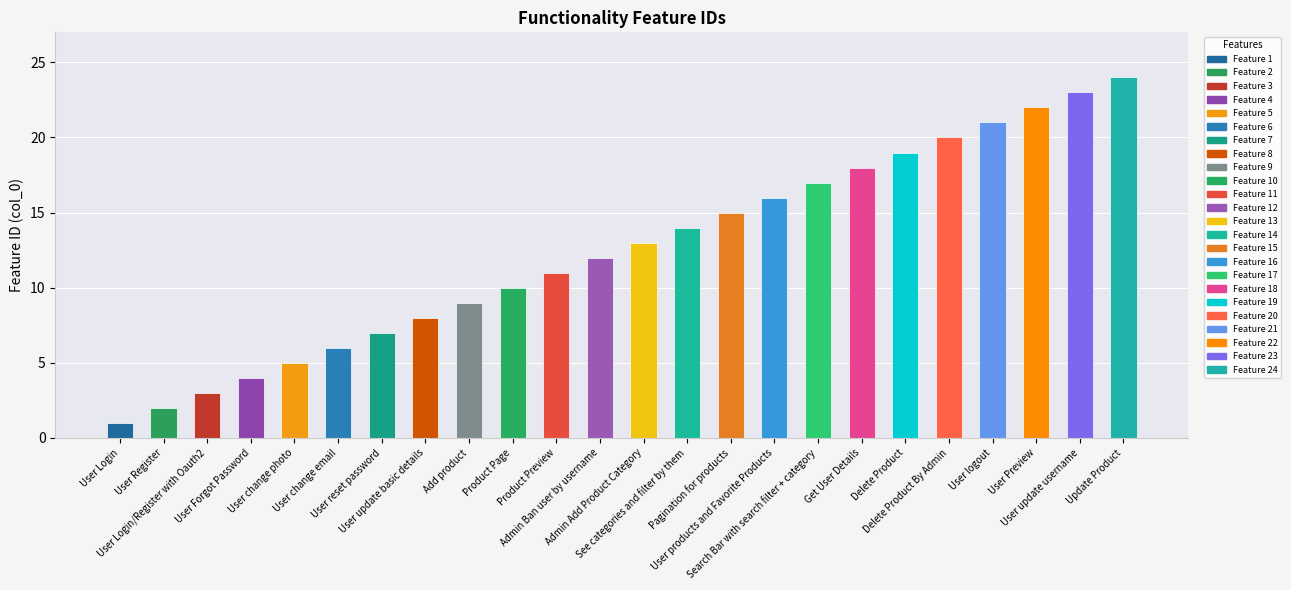

List the labels in order of value, smallest first.

User Login, User Register, User Login/Register with Oauth2, User Forgot Password, User change photo, User change email, User reset password, User update basic details, Add product, Product Page, Product Preview, Admin Ban user by username, Admin Add Product Category, See categories and filter by them, Pagination for products, User products and Favorite Products, Search Bar with search filter + category, Get User Details, Delete Product, Delete Product By Admin, User logout, User Preview, User update username, Update Product